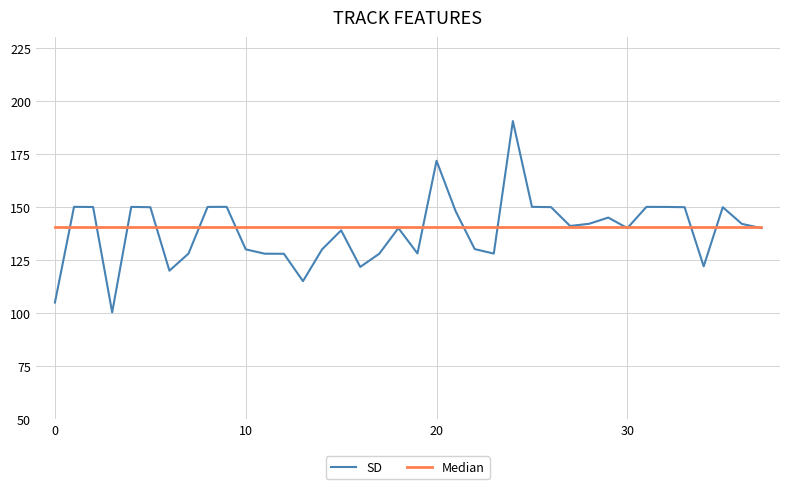

What are all the series names shown in the legend?

SD, Median